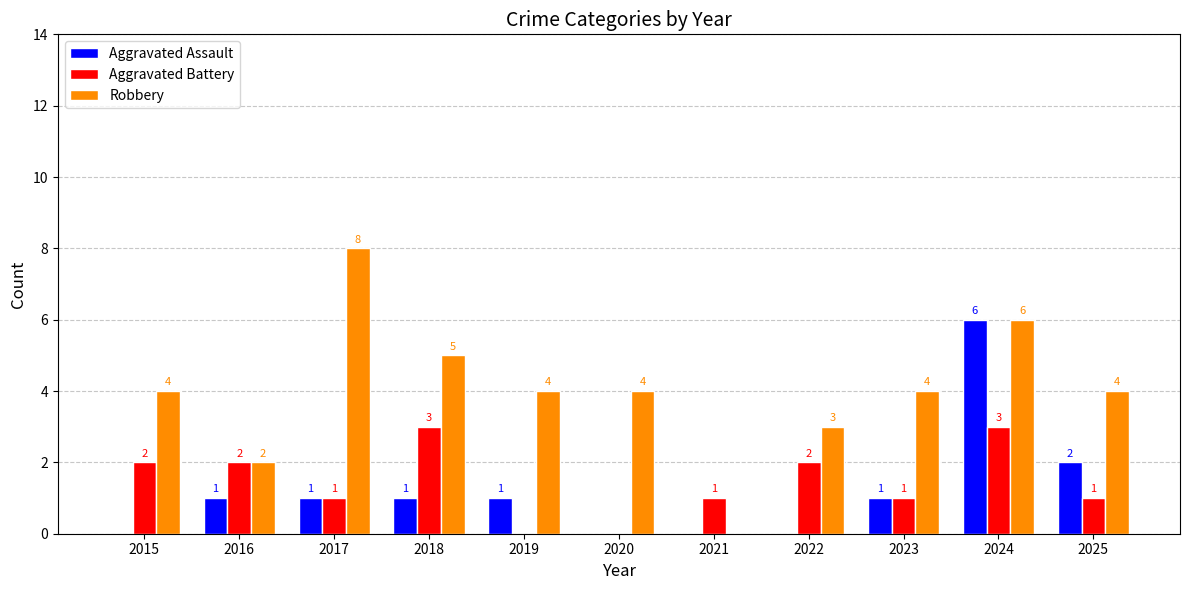

Which series has the largest range (max minus min)?

Robbery